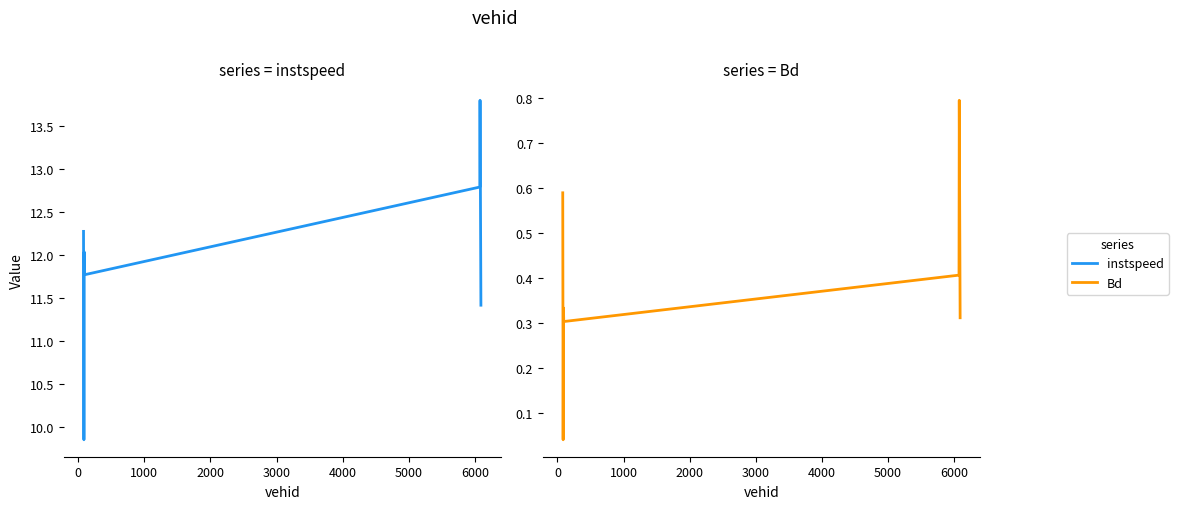

List the series in order of their overall mean, highest first.

instspeed, Bd